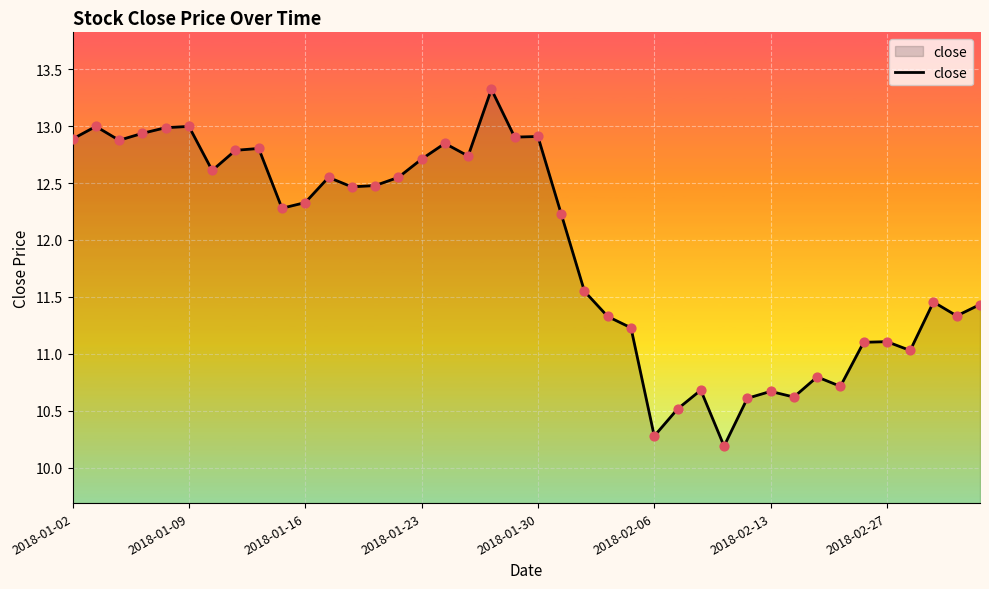

What is the smallest value displayed?

10.2